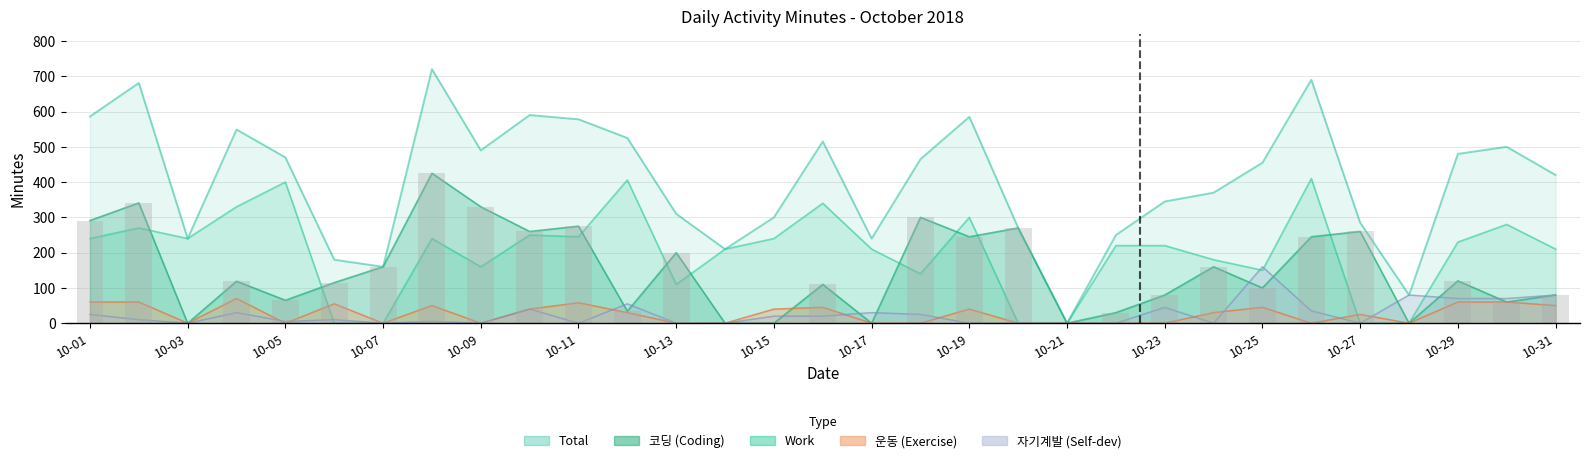

At which category is the sum across all series the highest?

10-08